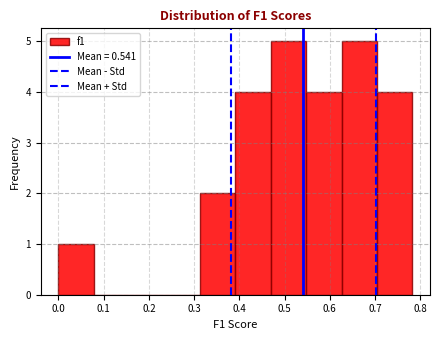

What is the height of the bar covering 0.39 to 0.47 on the x-axis? Neither the bar edges nor the heights are printed on the chart, so give them approximately, as read against the axes.

4